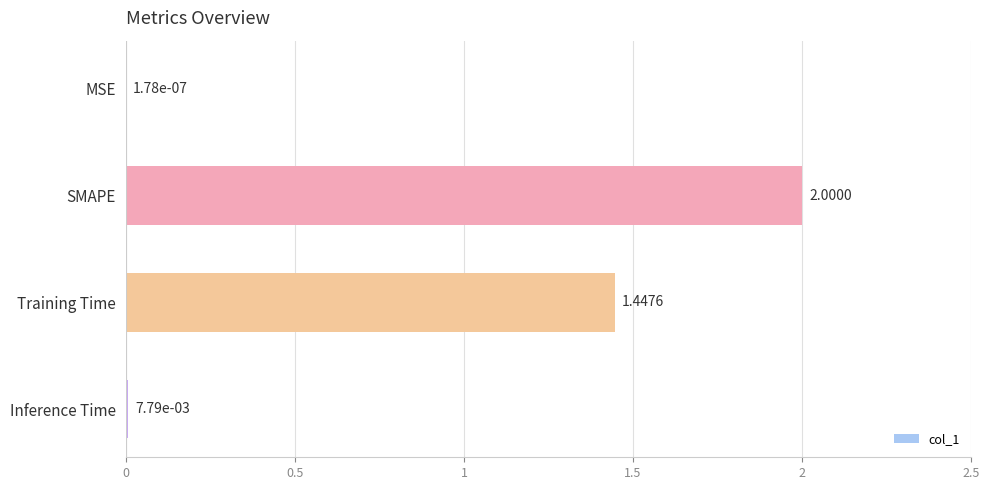

Which label corresponds to the largest value in the chart?

SMAPE